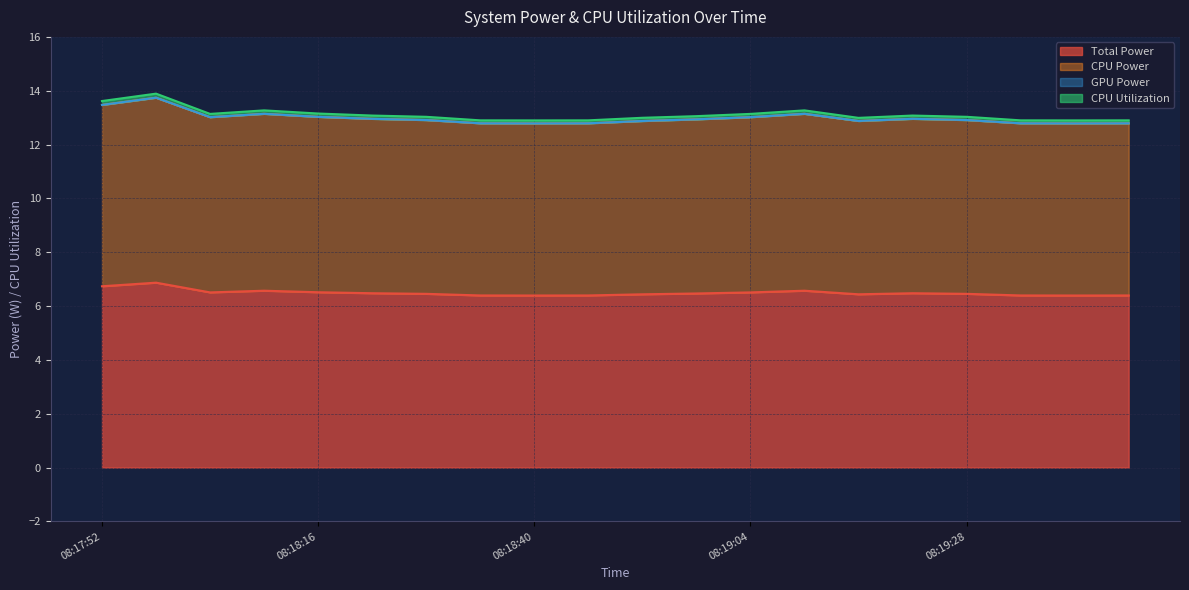

Between 08:19:10 and 08:18:04, which is larger?

08:19:10